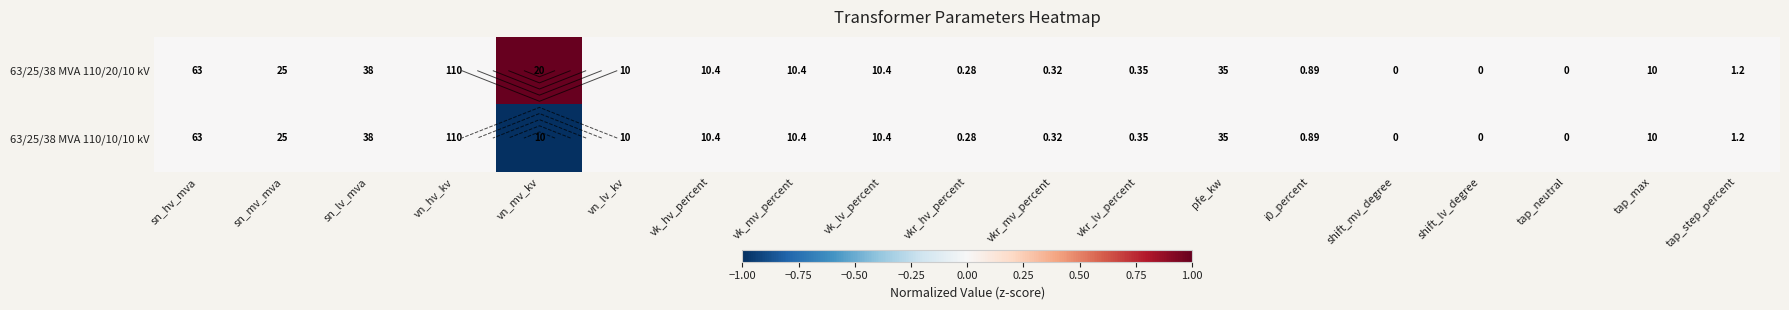

What is the minimum value shown in the chart?

-1